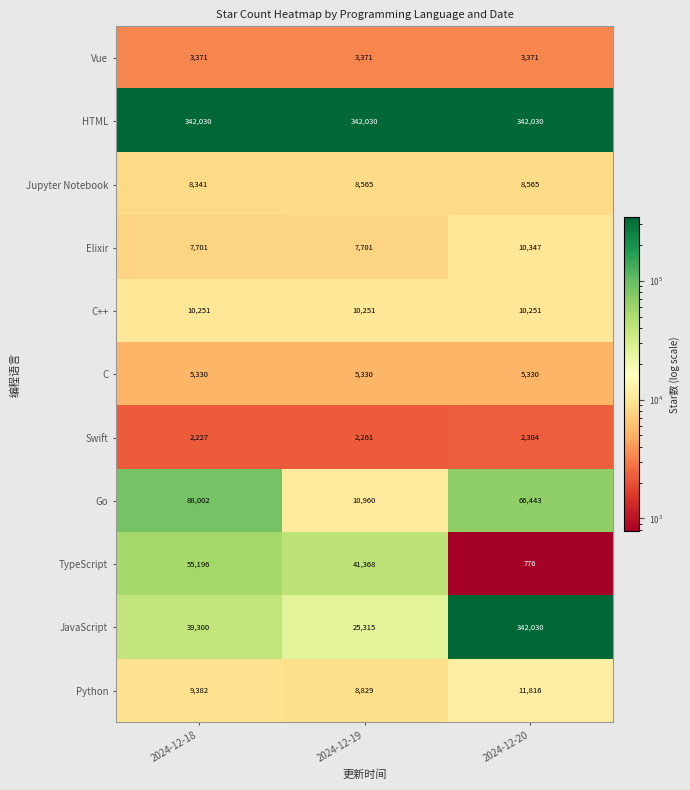

Which series has the largest total across all categories?

HTML